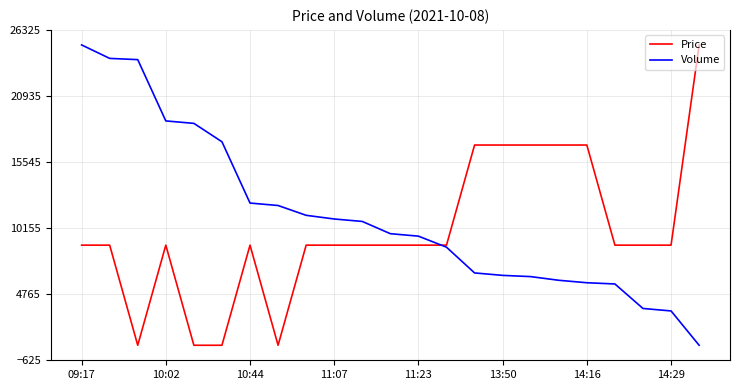

How many times do Price and Volume cross each other?

1